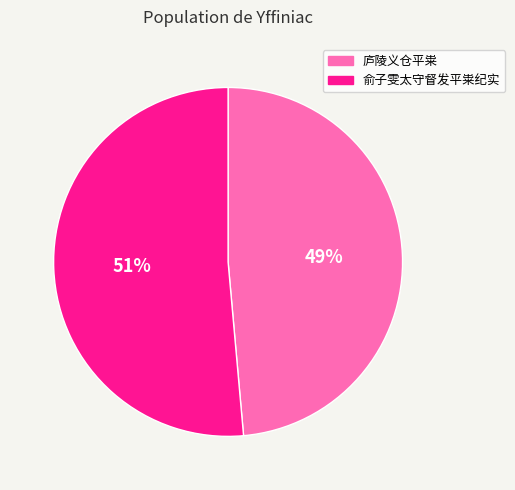

Is there a majority slice in this chart?

Yes